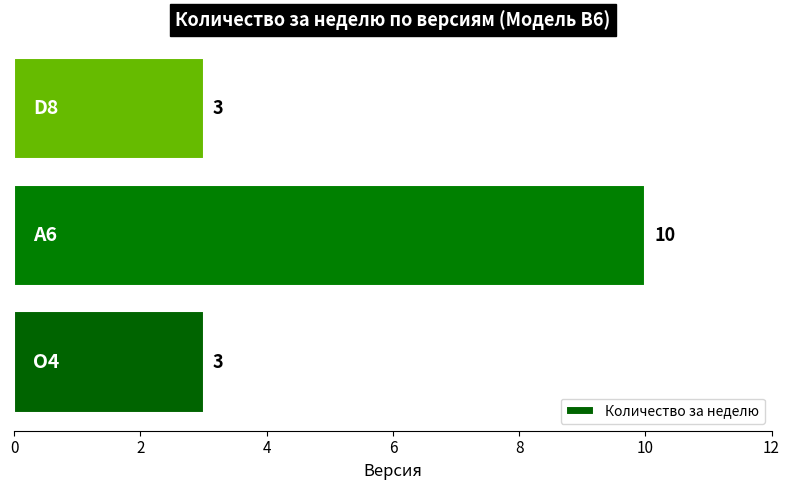

How many values exceed 3?

1